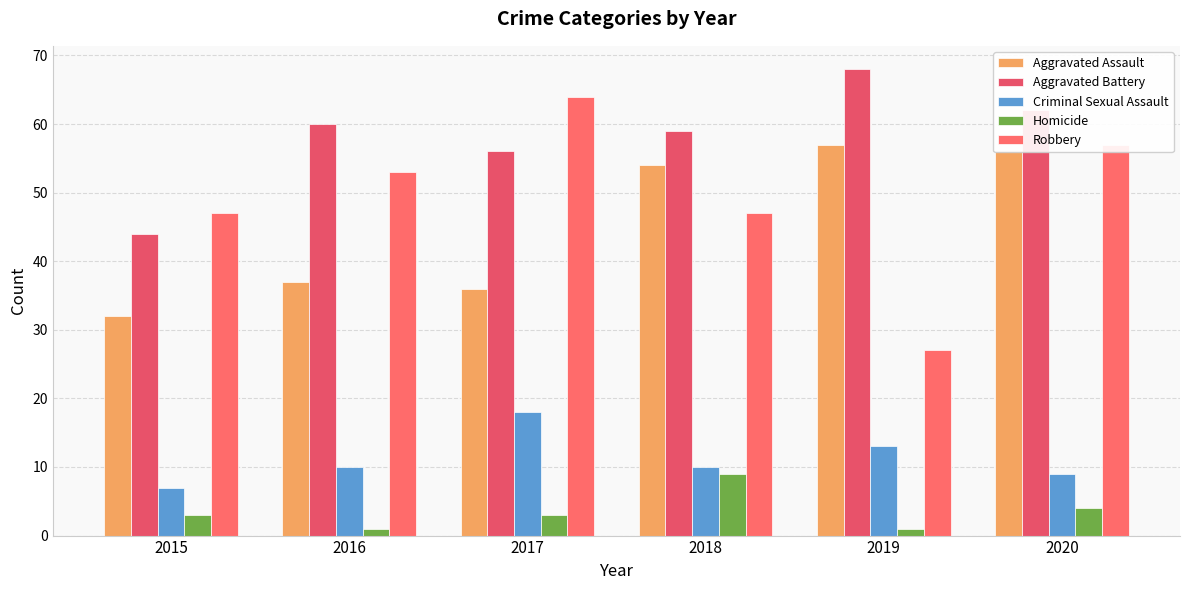

What is the difference between the Criminal Sexual Assault values at 2016 and 2017?

8